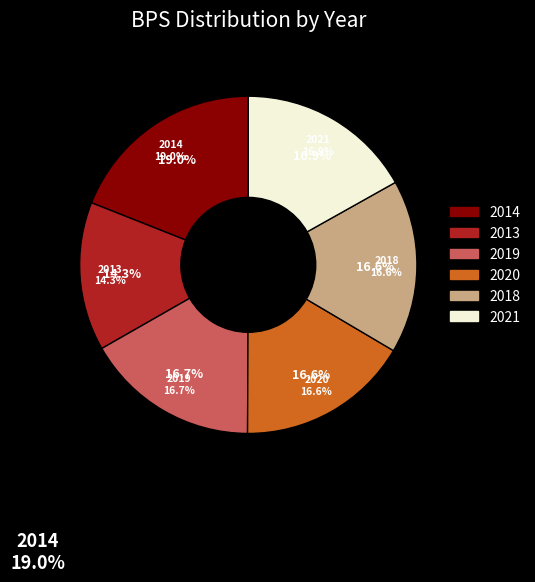

Rank the categories by value from highest to lowest.

2014, 2021, 2019, 2018, 2020, 2013